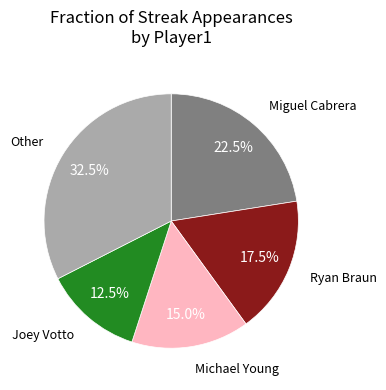

Is Michael Young the majority of the pie?

No